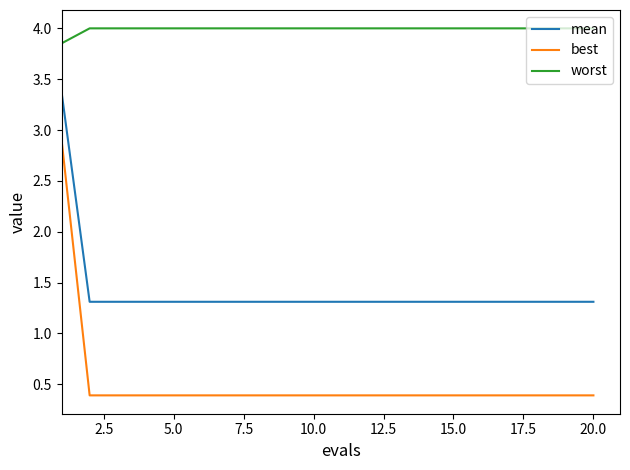

What is the average value of the worst series?

4.0